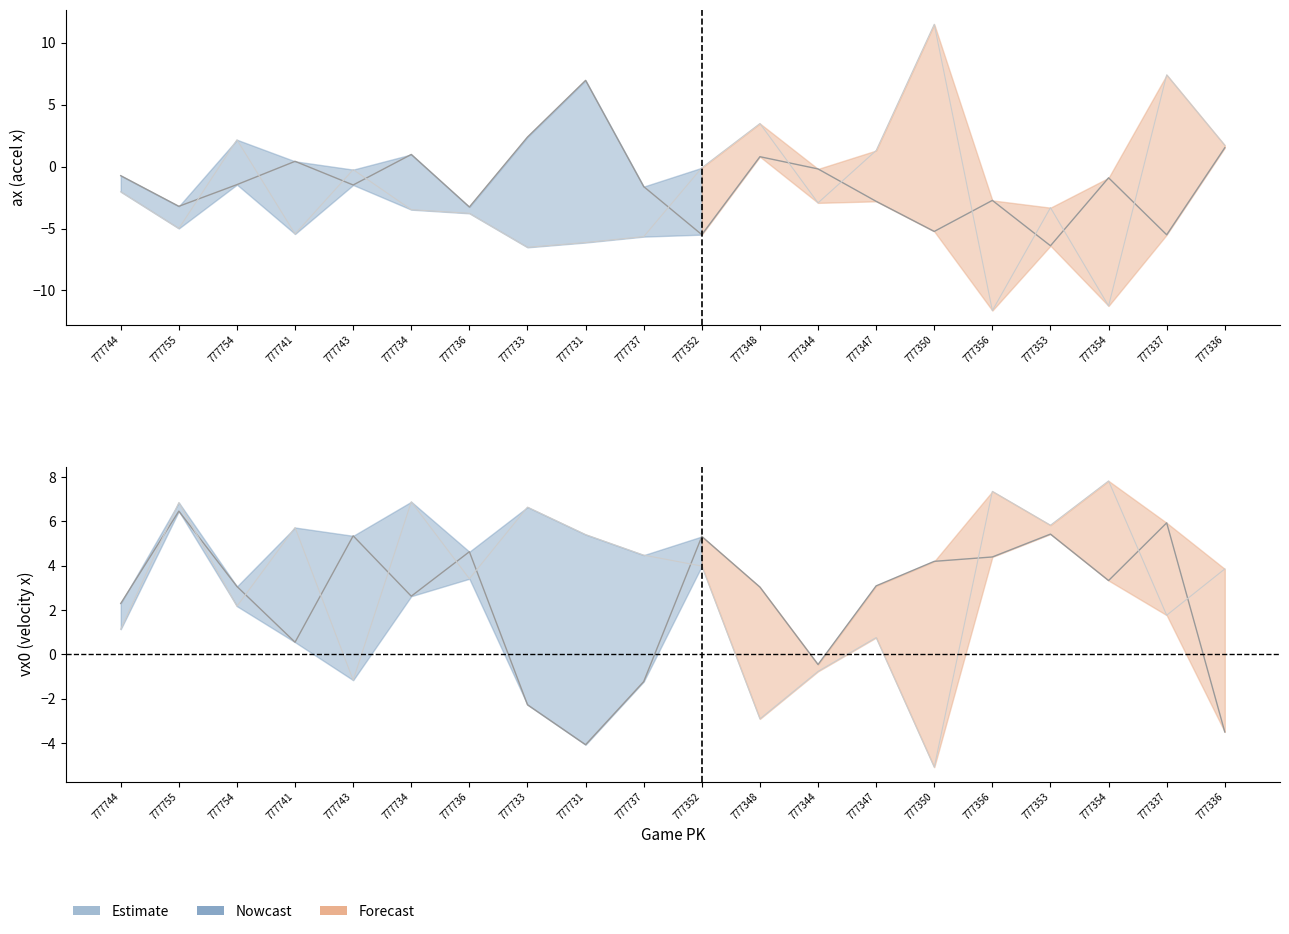

What position from the right is 777734?

6